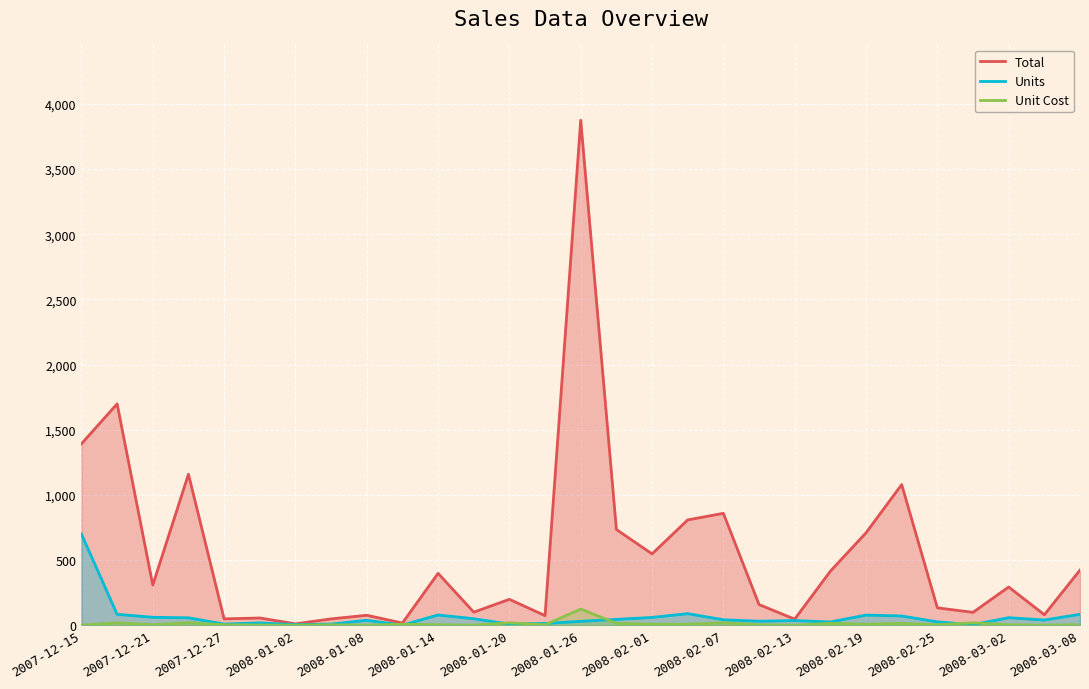

What is the difference between the maximum and second lowest values in the Total series?

3857.0